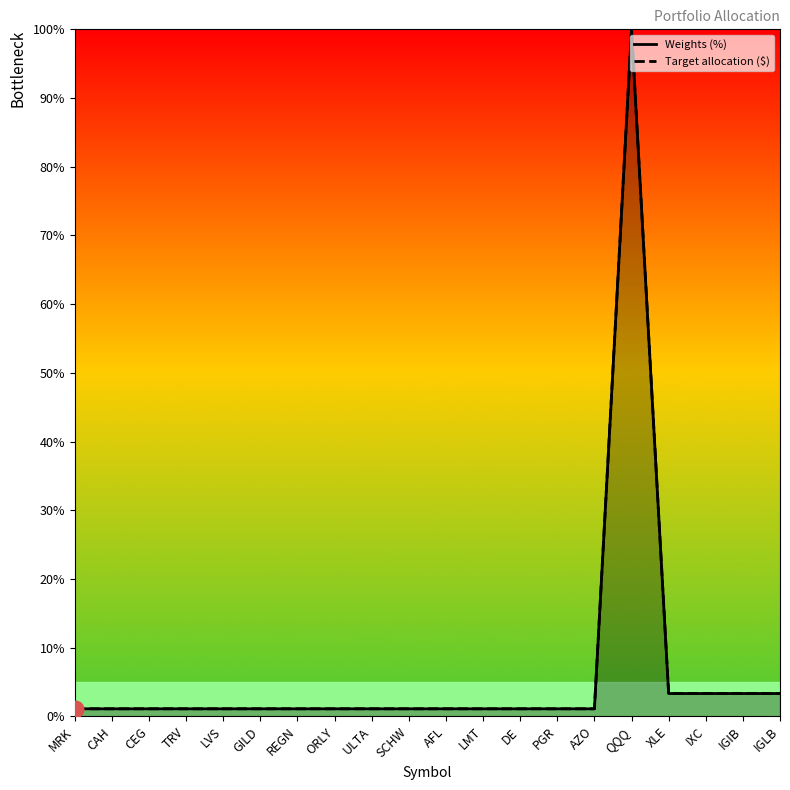

How many lines are shown in the chart?

2